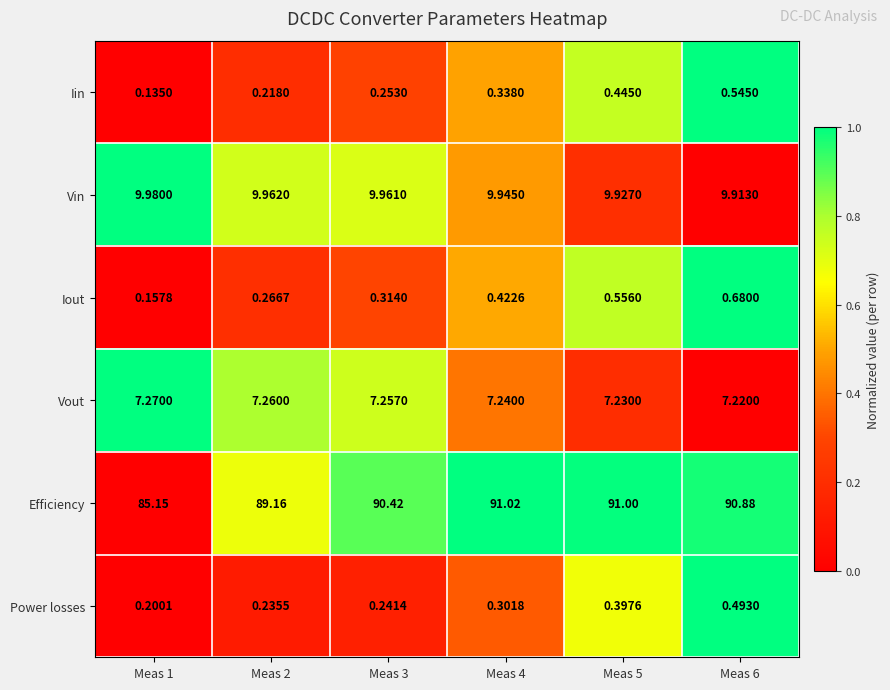

Rank the series at Meas 5 from lowest to highest value.

Power losses, Iin, Iout, Vout, Vin, Efficiency